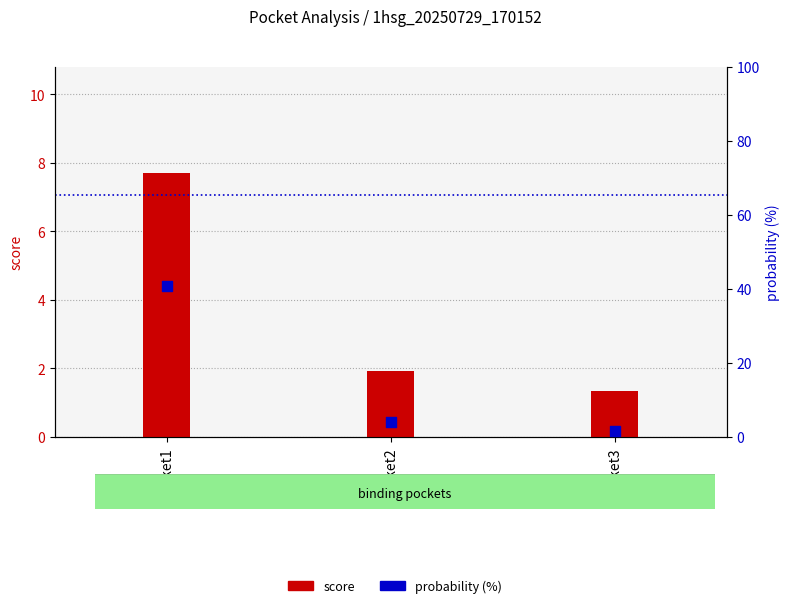

Which series reaches the maximum Y coordinate?

probability (%)